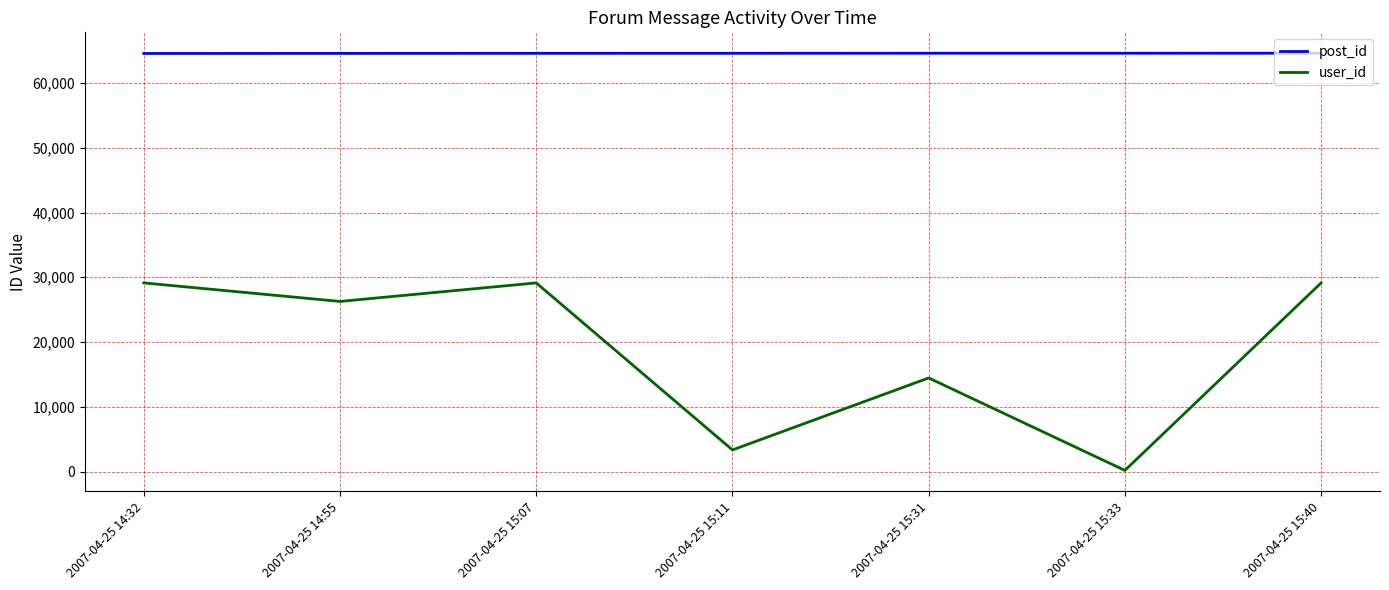

The post_id series shows 64586 at 2007-04-25 15:07. True or false?

True